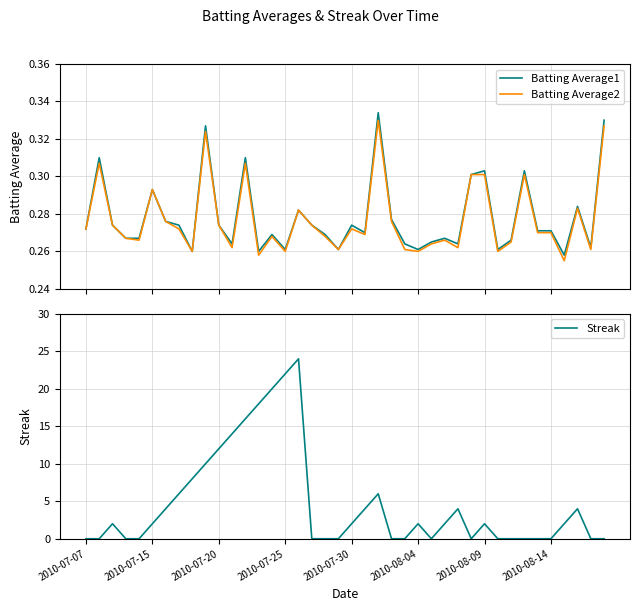

What is the greatest value displayed?

24.0